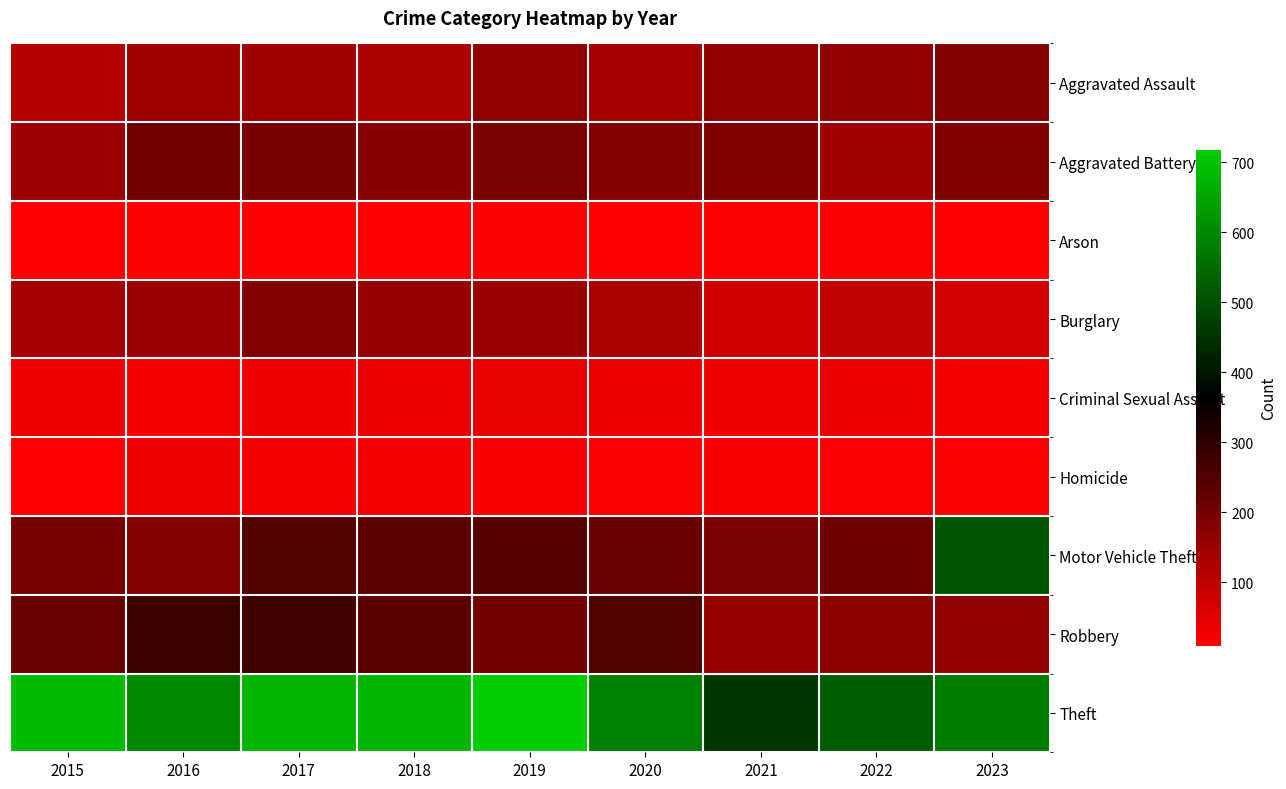

Reading left to right, extract all data points from this chart.

Aggravated Assault: 2015=114	2016=144	2017=140	2018=123	2019=162	2020=139	2021=163	2022=163	2023=181
Aggravated Battery: 2015=147	2016=205	2017=197	2018=176	2019=193	2020=180	2021=187	2022=140	2023=187
Arson: 2015=11	2016=14	2017=9	2018=9	2019=13	2020=11	2021=16	2022=12	2023=11
Burglary: 2015=134	2016=148	2017=184	2018=155	2019=150	2020=126	2021=75	2022=95	2023=71
Criminal Sexual Assault: 2015=29	2016=27	2017=33	2018=38	2019=45	2020=39	2021=31	2022=37	2023=27
Homicide: 2015=9	2016=30	2017=25	2018=24	2019=20	2020=15	2021=22	2022=16	2023=16
Motor Vehicle Theft: 2015=198	2016=181	2017=252	2018=236	2019=249	2020=220	2021=193	2022=211	2023=510
Robbery: 2015=217	2016=281	2017=273	2018=237	2019=201	2020=252	2021=158	2022=170	2023=166
Theft: 2015=688	2016=600	2017=674	2018=675	2019=718	2020=584	2021=458	2022=522	2023=581